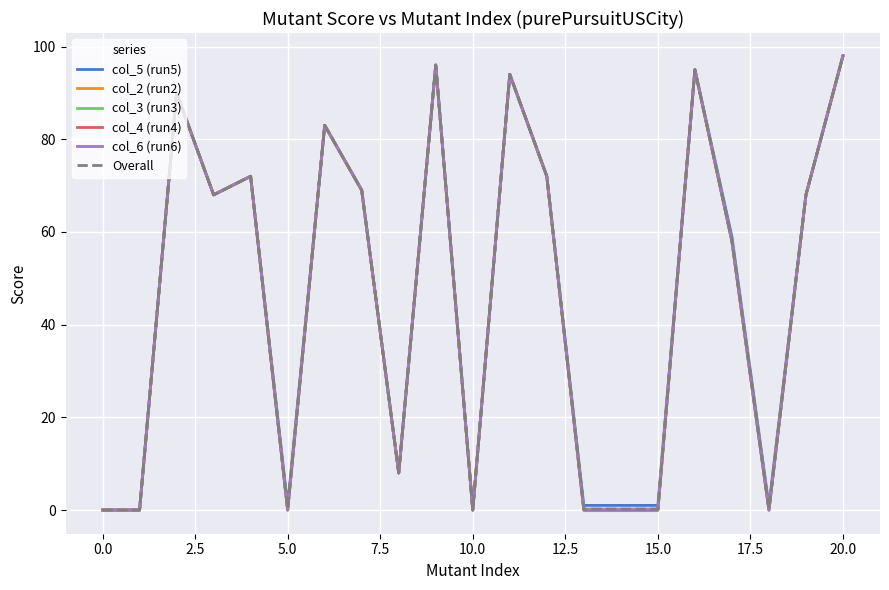

Which series changed the most between 2.5 and 5.0?

col_5 (run5)